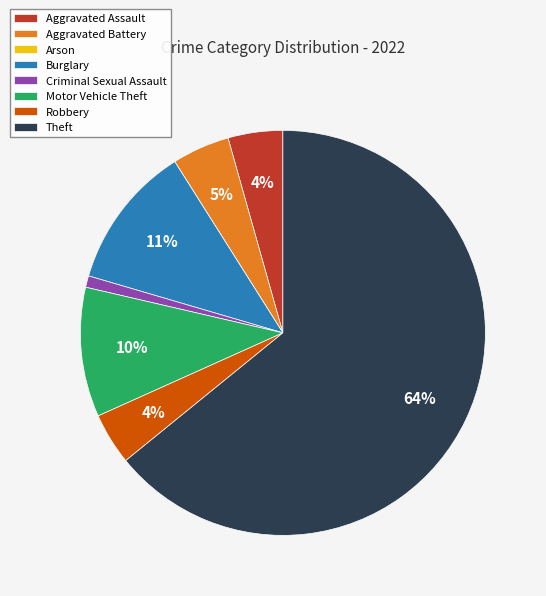

Which category has the biggest portion of the pie?

Theft